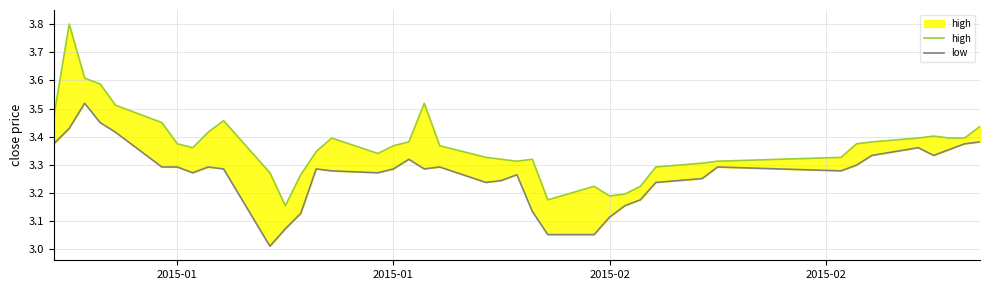

At how many categories does at least one series exceed 3?

40